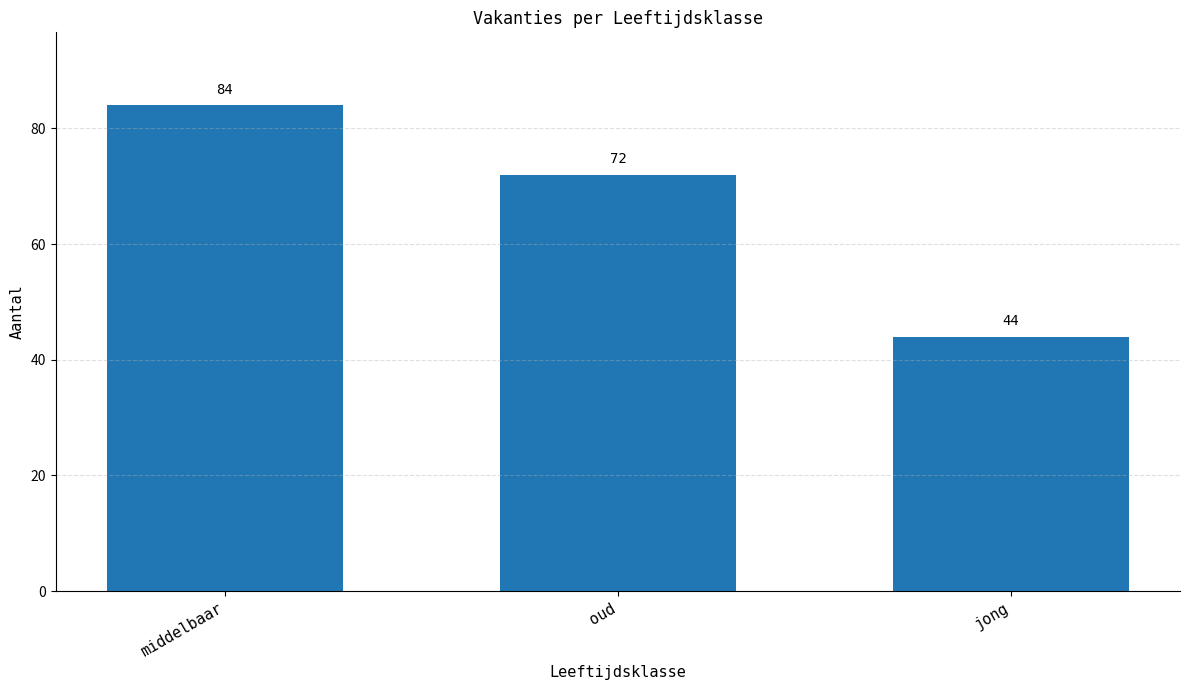

Are the bars horizontal?

No